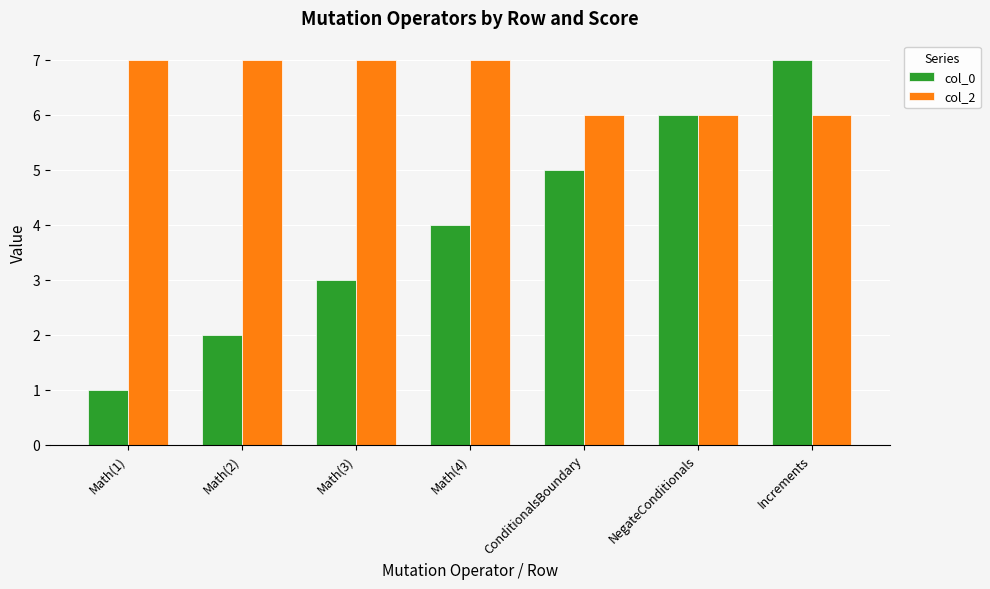

What is the label of the 5th bar from the right?

Math(3)